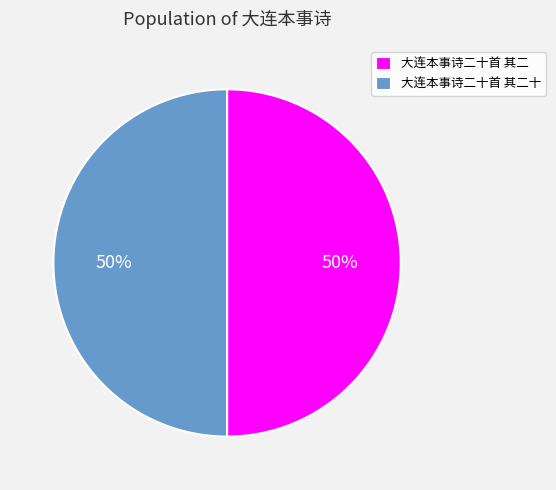

The 大连本事诗二十首 其二 slice represents 41% of the pie. True or false?

False